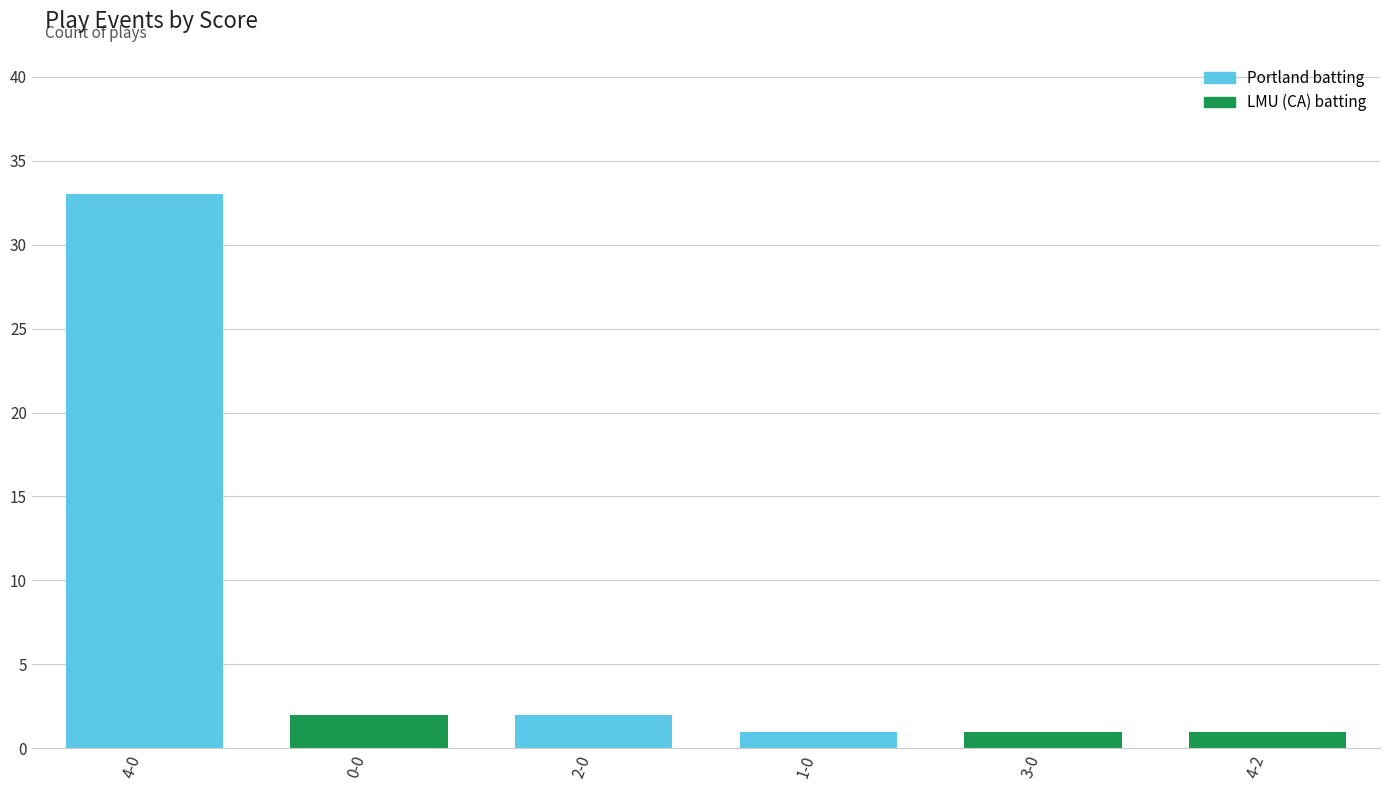

Reading left to right, transcribe all the data shown in this chart.

33	2	2	1	1	1